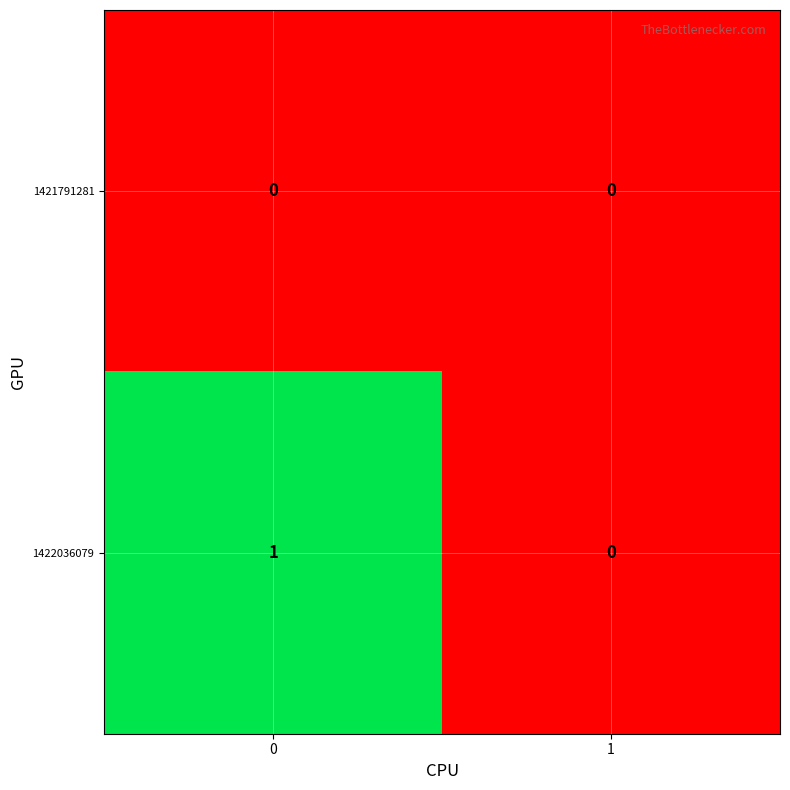

Which series has the largest range (max minus min)?

1422036079